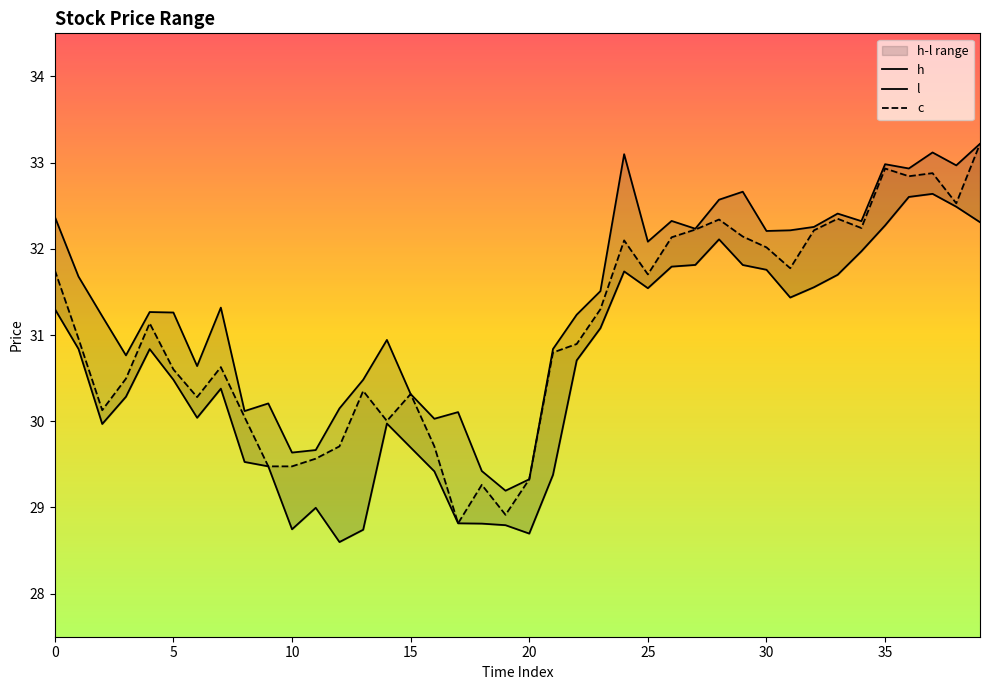

Reading left to right, extract all data points from this chart.

h: 32.4	31.7	31.2	30.8	31.3	31.3	30.6	31.3	30.1	30.2	29.6	29.7	30.1	30.5	30.9	30.3	30.0	30.1	29.4	29.2	29.3	30.8	31.2	31.5	33.1	32.1	32.3	32.2	32.6	32.7	32.2	32.2	32.3	32.4	32.3	33.0	32.9	33.1	33.0	33.2
l: 31.3	30.8	30.0	30.3	30.8	30.5	30.0	30.4	29.5	29.5	28.7	29.0	28.6	28.7	30.0	29.7	29.4	28.8	28.8	28.8	28.7	29.4	30.7	31.1	31.7	31.5	31.8	31.8	32.1	31.8	31.8	31.4	31.6	31.7	32.0	32.3	32.6	32.6	32.5	32.3
c: 31.8	31.0	30.1	30.5	31.1	30.6	30.3	30.6	30.0	29.5	29.5	29.6	29.7	30.4	30.0	30.3	29.7	28.8	29.3	28.9	29.3	30.8	30.9	31.3	32.1	31.7	32.1	32.2	32.3	32.1	32.0	31.8	32.2	32.3	32.2	32.9	32.8	32.9	32.5	33.2